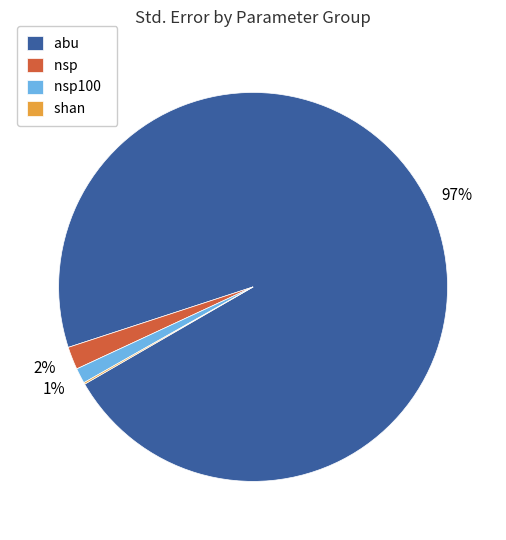

Is the sum of nsp and nsp100 greater than half?

No